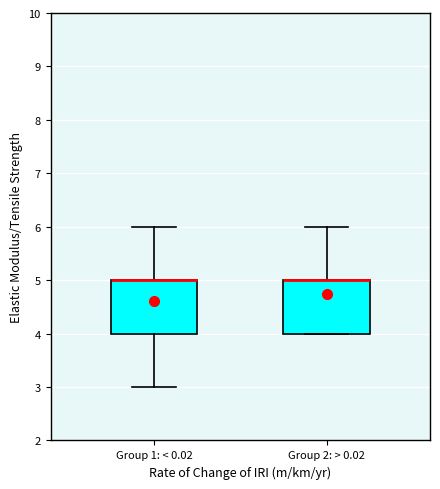

Where is the upper edge of the box for Group 2: > 0.02 on the y-axis? The values are not printed on the chart, so give them approximately, as read against the axis.

5